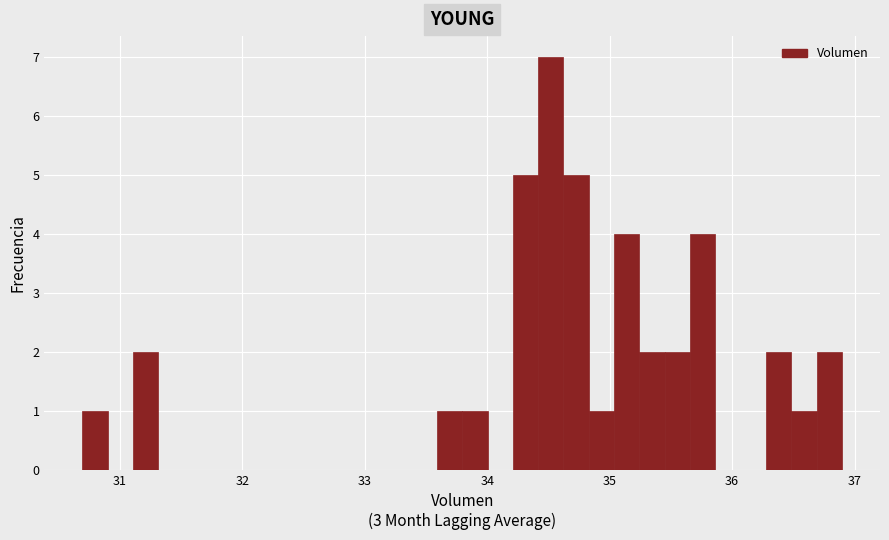

Read against the x-axis, roughly where is the centre of the tallest bar?

34.5